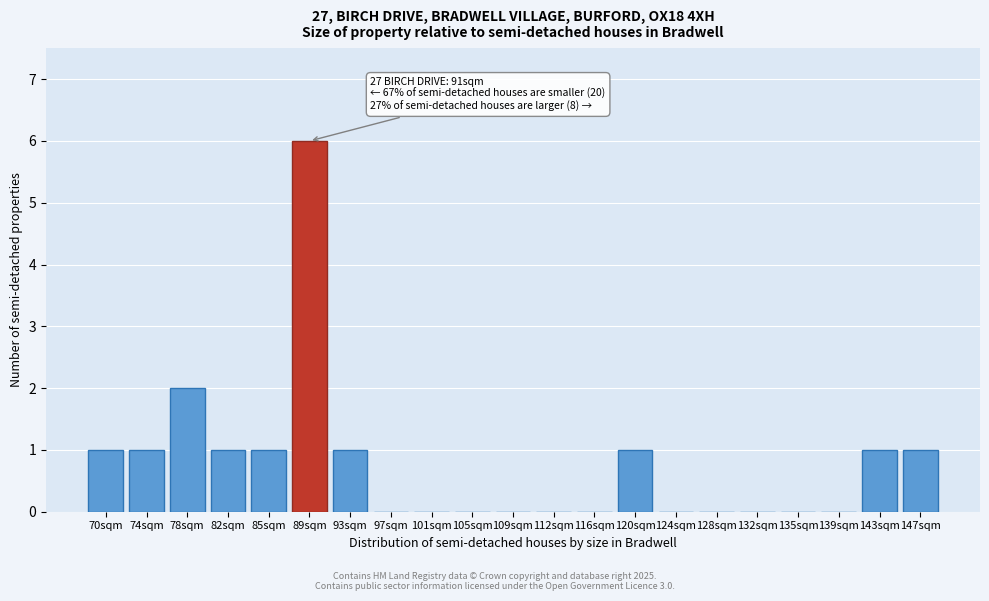

Reading left to right, what are all the values shown in this chart?

70sqm=1	74sqm=1	78sqm=2	82sqm=1	85sqm=1	89sqm=6	93sqm=1	97sqm=0	101sqm=0	105sqm=0	109sqm=0	112sqm=0	116sqm=0	120sqm=1	124sqm=0	128sqm=0	132sqm=0	135sqm=0	139sqm=0	143sqm=1	147sqm=1